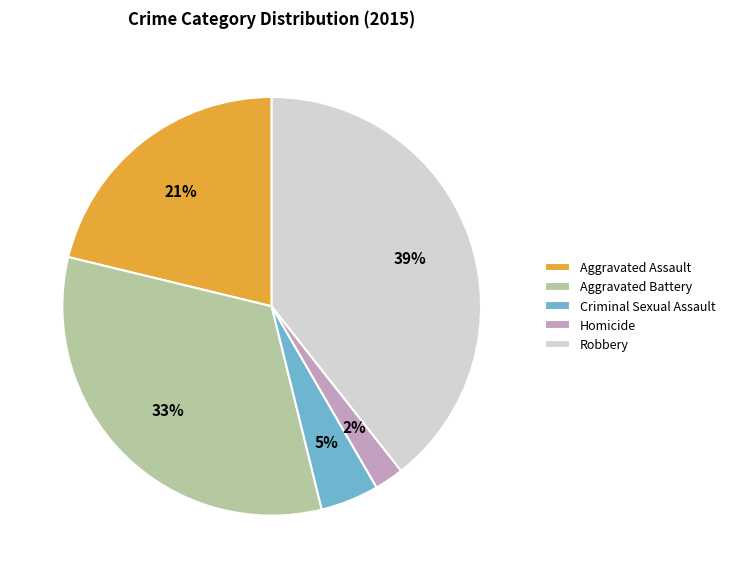

Does Aggravated Assault account for over 50% of the chart?

No